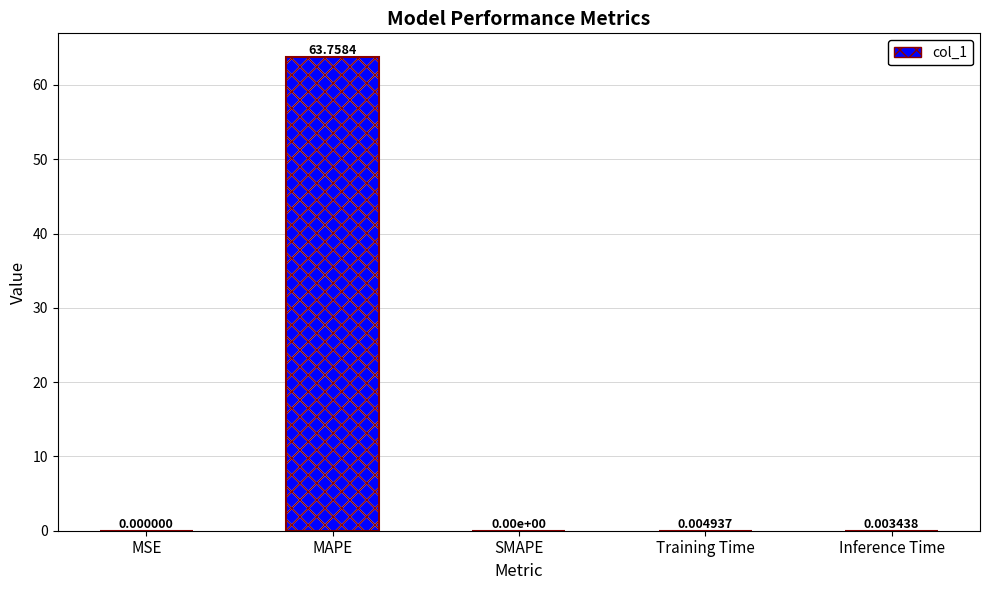

True or false: the data shows 0.0 at MSE.

True